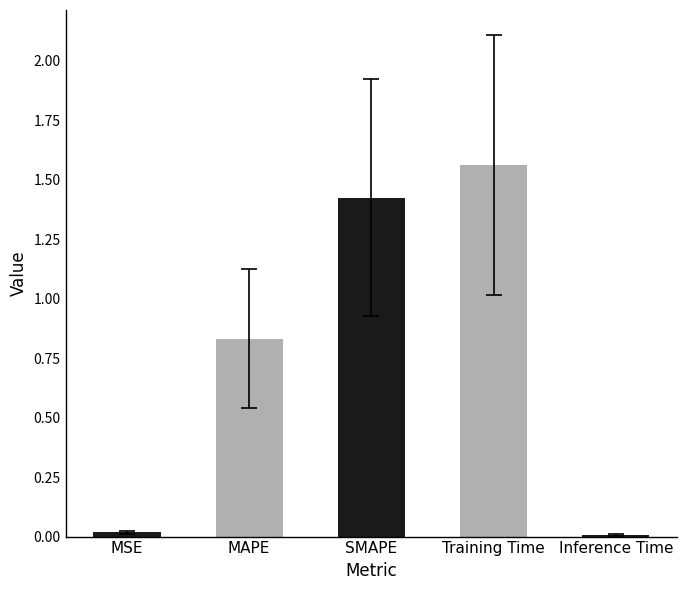

What is the sum of all values?

3.8